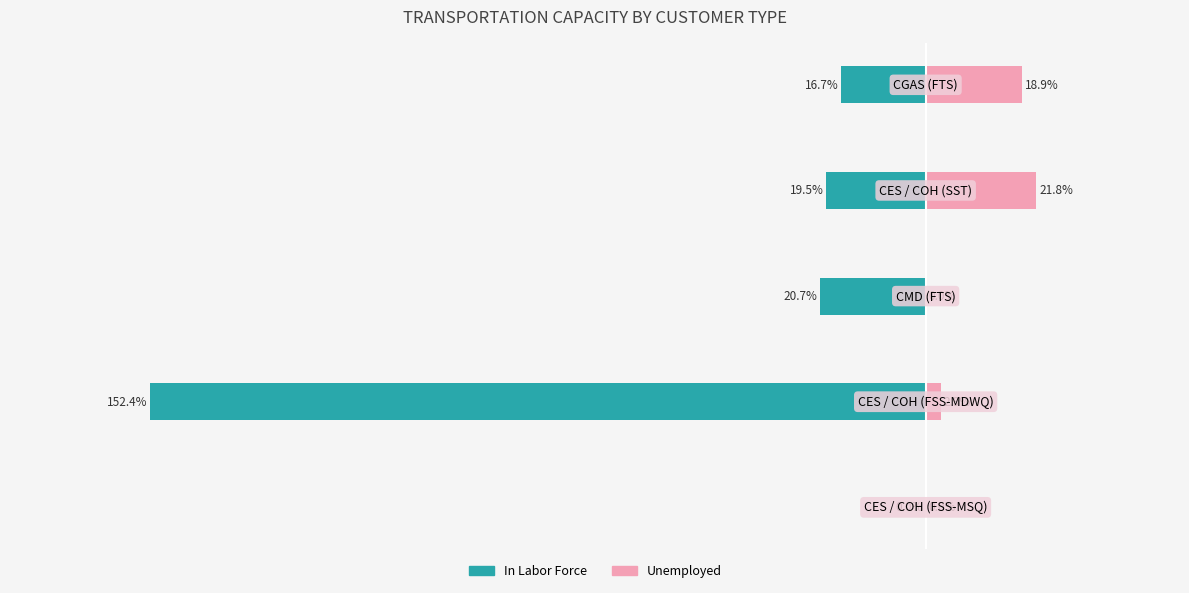

What are all the series names shown in the legend?

In Labor Force, Unemployed